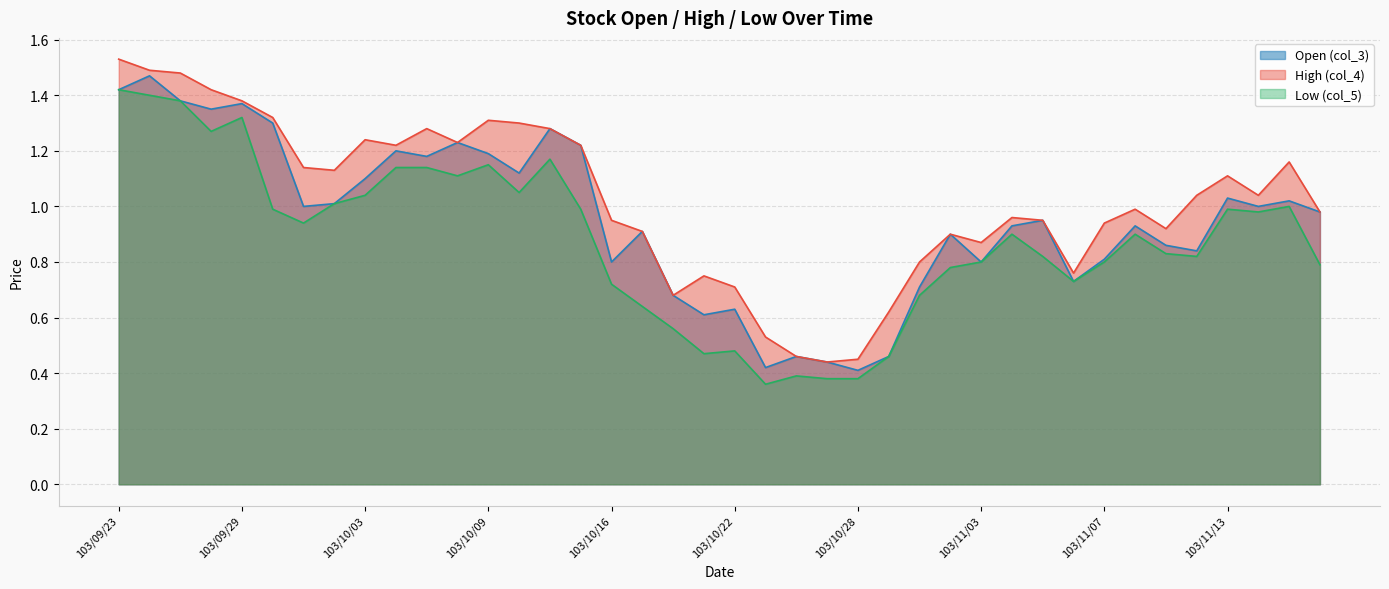

Reading left to right, transcribe all the data shown in this chart.

col_4: 103/09/23=1.5	103/09/24=1.5	103/09/25=1.5	103/09/26=1.4	103/09/29=1.4	103/09/30=1.3	103/10/01=1.1	103/10/02=1.1	103/10/03=1.2	103/10/06=1.2	103/10/07=1.3	103/10/08=1.2	103/10/09=1.3	103/10/13=1.3	103/10/14=1.3	103/10/15=1.2	103/10/16=0.9	103/10/17=0.9	103/10/20=0.7	103/10/21=0.8	103/10/22=0.7	103/10/23=0.5	103/10/24=0.5	103/10/27=0.4	103/10/28=0.5	103/10/29=0.6	103/10/30=0.8	103/10/31=0.9	103/11/03=0.9	103/11/04=1.0	103/11/05=0.9	103/11/06=0.8	103/11/07=0.9	103/11/10=1.0	103/11/11=0.9	103/11/12=1.0	103/11/13=1.1	103/11/14=1.0	103/11/17=1.2	103/11/18=1.0
col_5: 103/09/23=1.4	103/09/24=1.4	103/09/25=1.4	103/09/26=1.3	103/09/29=1.3	103/09/30=1.0	103/10/01=0.9	103/10/02=1.0	103/10/03=1.0	103/10/06=1.1	103/10/07=1.1	103/10/08=1.1	103/10/09=1.1	103/10/13=1.1	103/10/14=1.2	103/10/15=1.0	103/10/16=0.7	103/10/17=0.6	103/10/20=0.6	103/10/21=0.5	103/10/22=0.5	103/10/23=0.4	103/10/24=0.4	103/10/27=0.4	103/10/28=0.4	103/10/29=0.5	103/10/30=0.7	103/10/31=0.8	103/11/03=0.8	103/11/04=0.9	103/11/05=0.8	103/11/06=0.7	103/11/07=0.8	103/11/10=0.9	103/11/11=0.8	103/11/12=0.8	103/11/13=1.0	103/11/14=1.0	103/11/17=1.0	103/11/18=0.8
col_3: 103/09/23=1.4	103/09/24=1.5	103/09/25=1.4	103/09/26=1.4	103/09/29=1.4	103/09/30=1.3	103/10/01=1.0	103/10/02=1.0	103/10/03=1.1	103/10/06=1.2	103/10/07=1.2	103/10/08=1.2	103/10/09=1.2	103/10/13=1.1	103/10/14=1.3	103/10/15=1.2	103/10/16=0.8	103/10/17=0.9	103/10/20=0.7	103/10/21=0.6	103/10/22=0.6	103/10/23=0.4	103/10/24=0.5	103/10/27=0.4	103/10/28=0.4	103/10/29=0.5	103/10/30=0.7	103/10/31=0.9	103/11/03=0.8	103/11/04=0.9	103/11/05=0.9	103/11/06=0.7	103/11/07=0.8	103/11/10=0.9	103/11/11=0.9	103/11/12=0.8	103/11/13=1.0	103/11/14=1.0	103/11/17=1.0	103/11/18=1.0